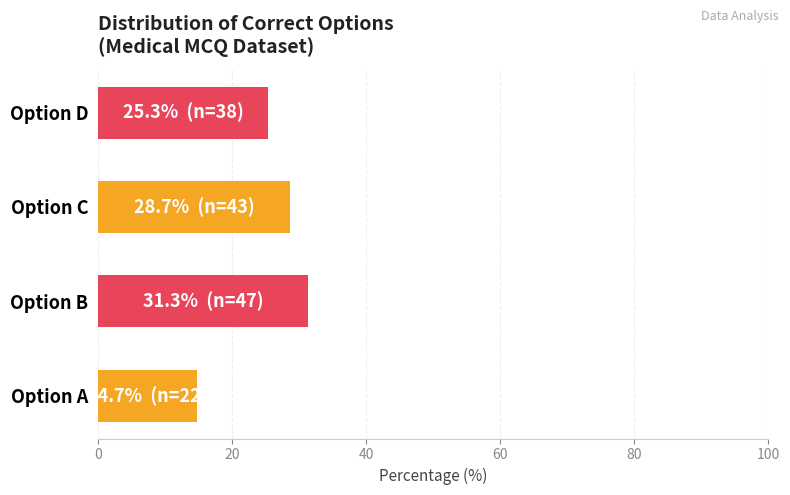

The chart shows a value of 24.0 at Option A. True or false?

False